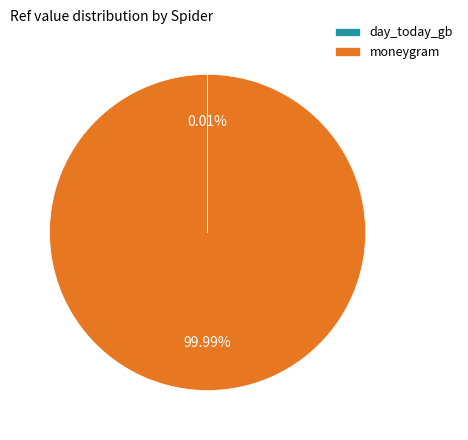

Is there a majority slice in this chart?

Yes